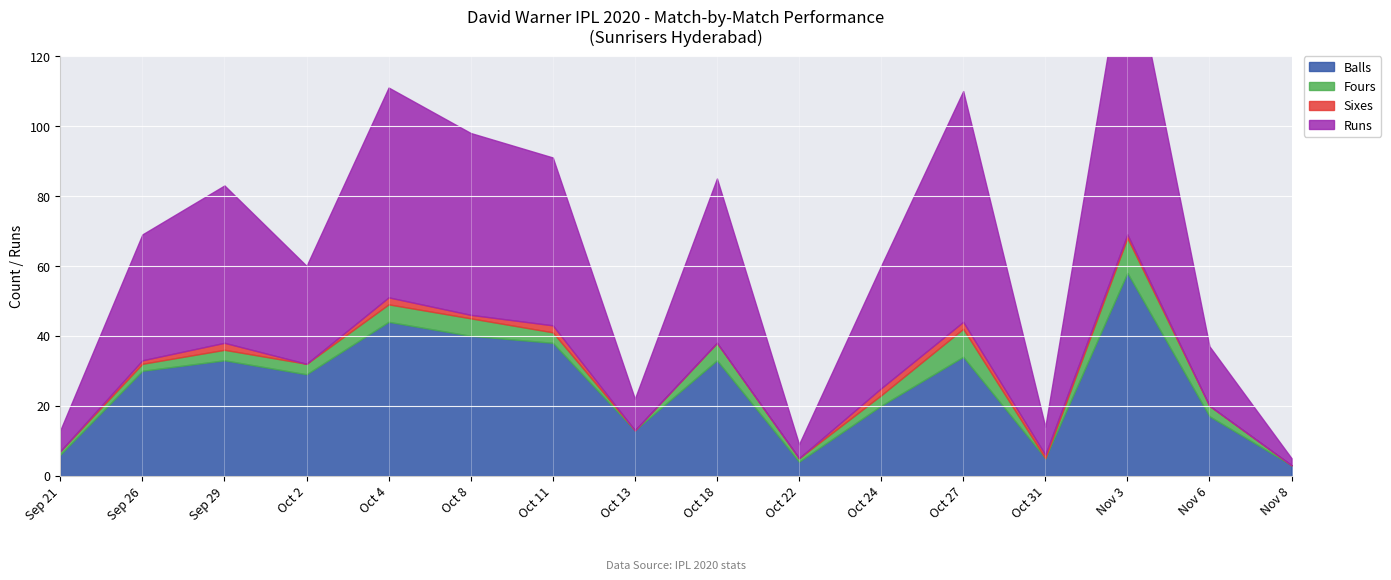

True or false: Runs and Balls intersect in this chart.

False